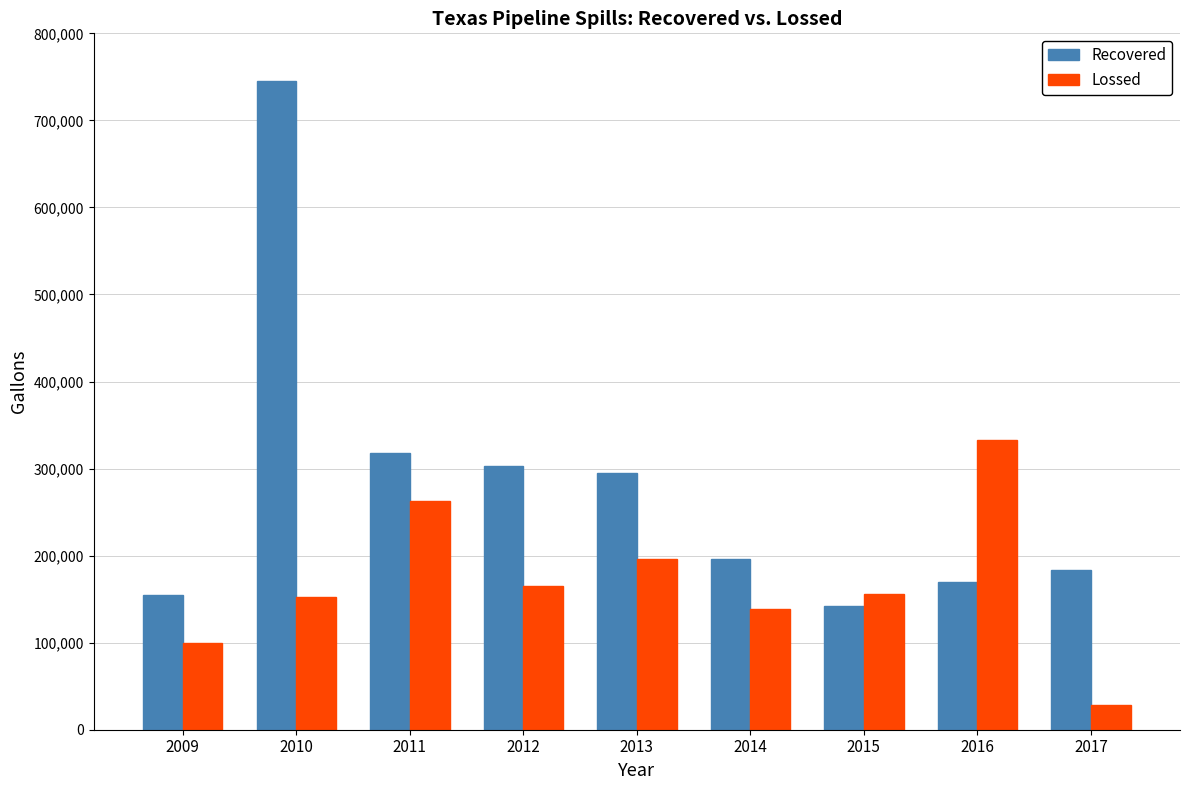

Reading left to right, list all the values displayed in this chart.

Recovered: 154350	744786	317688	302904	294672	196350	142086	169638	183078
Lossed: 99162	152418	262878	164850	195636	138894	156366	332850	28266